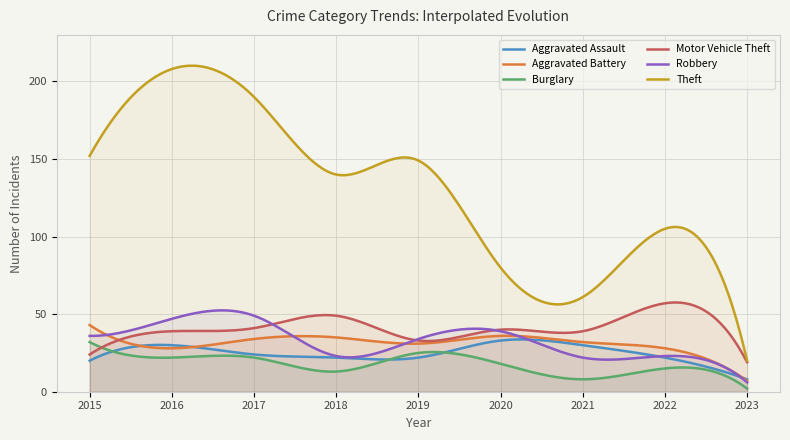

The value of Motor Vehicle Theft at 2020 is 40. True or false?

True